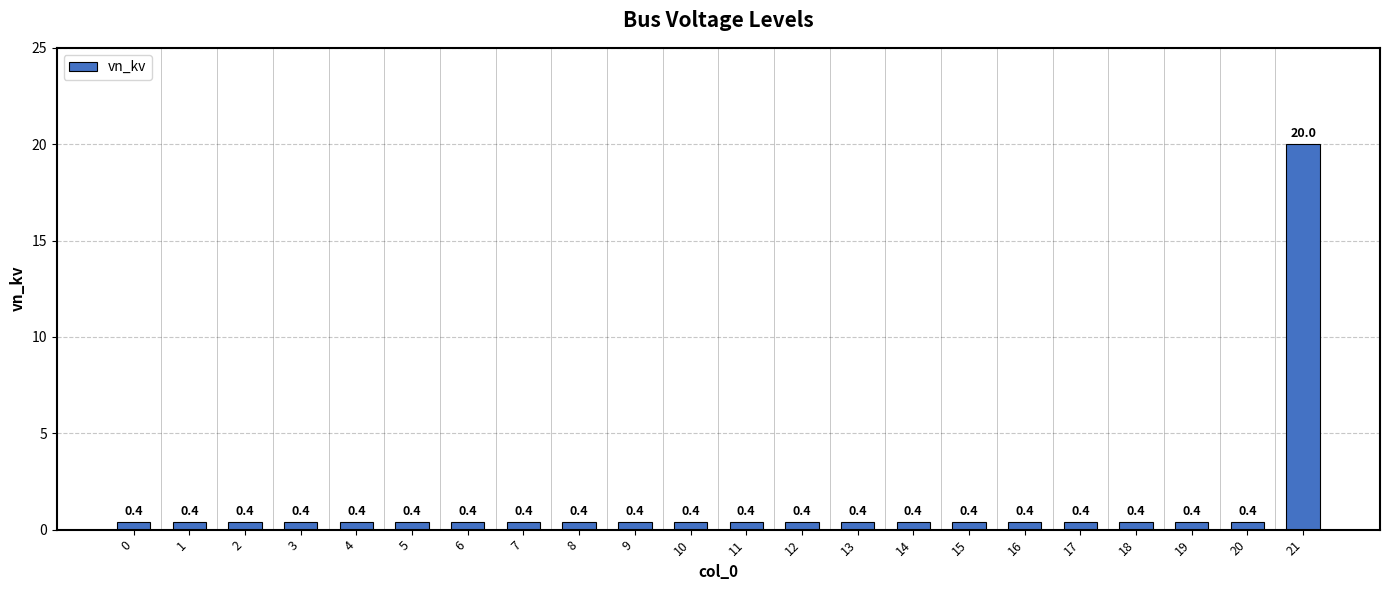

What is the minimum value shown in the chart?

0.4